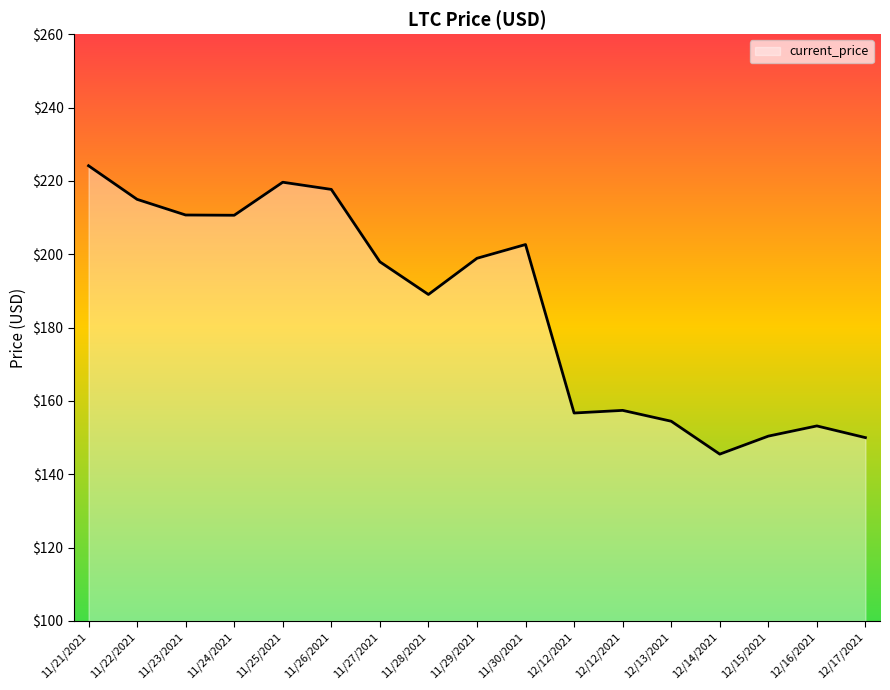

True or false: the data has more than 1 interior local peaks.

True